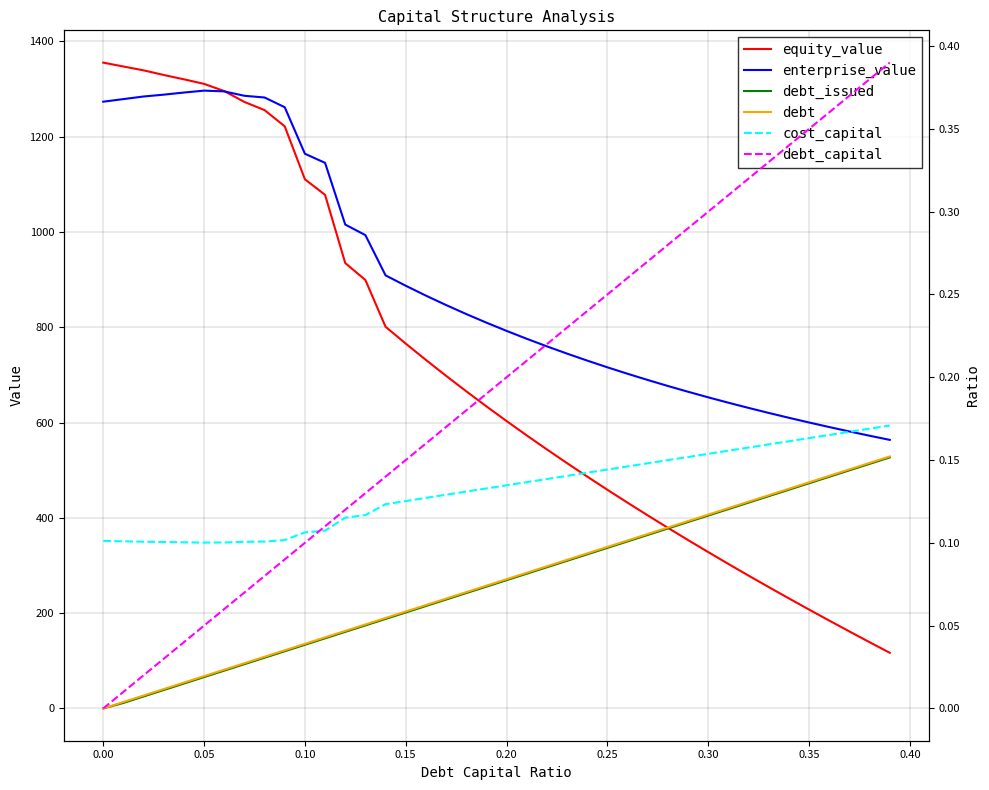

Which series has the largest range (max minus min)?

equity_value